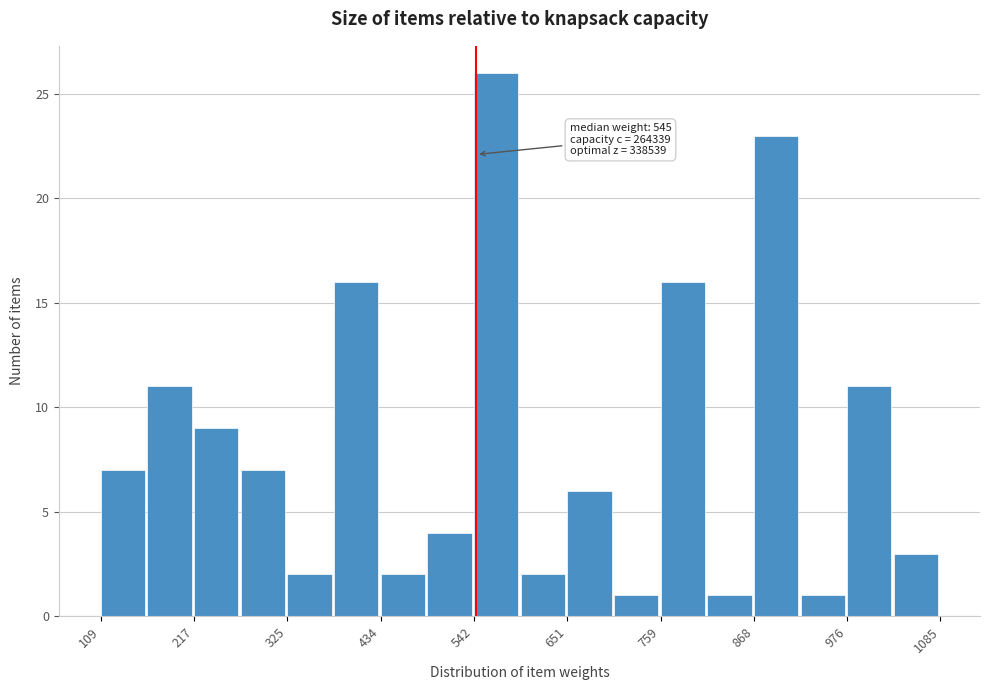

Read against the x-axis, roughly where is the centre of the tallest bar?

560